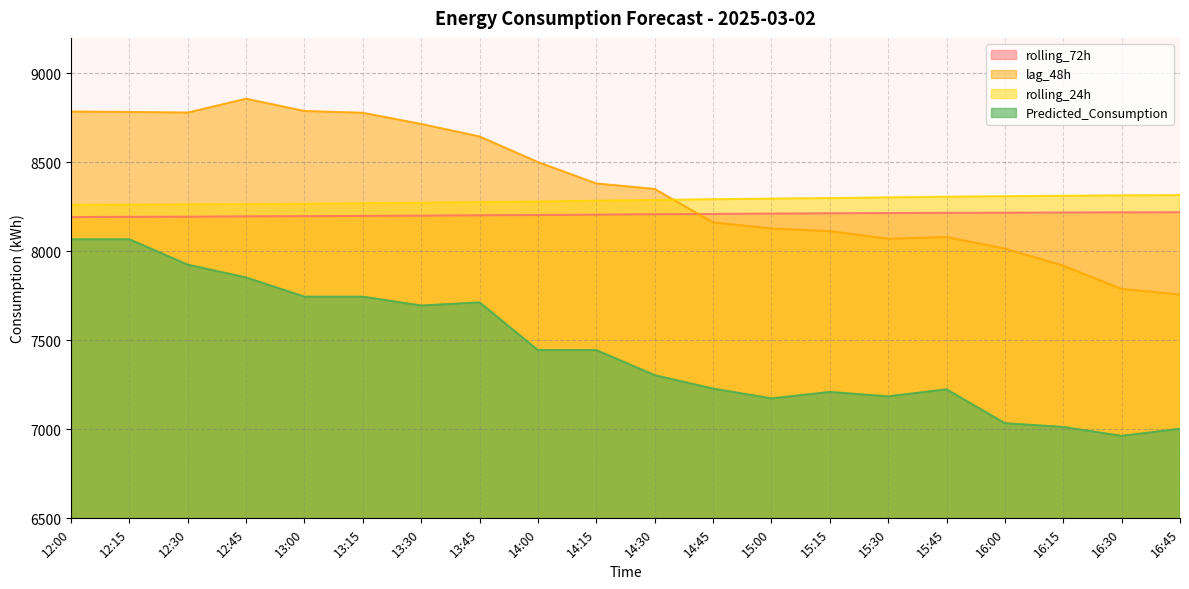

True or false: lag_48h and rolling_72h cross at least once.

True